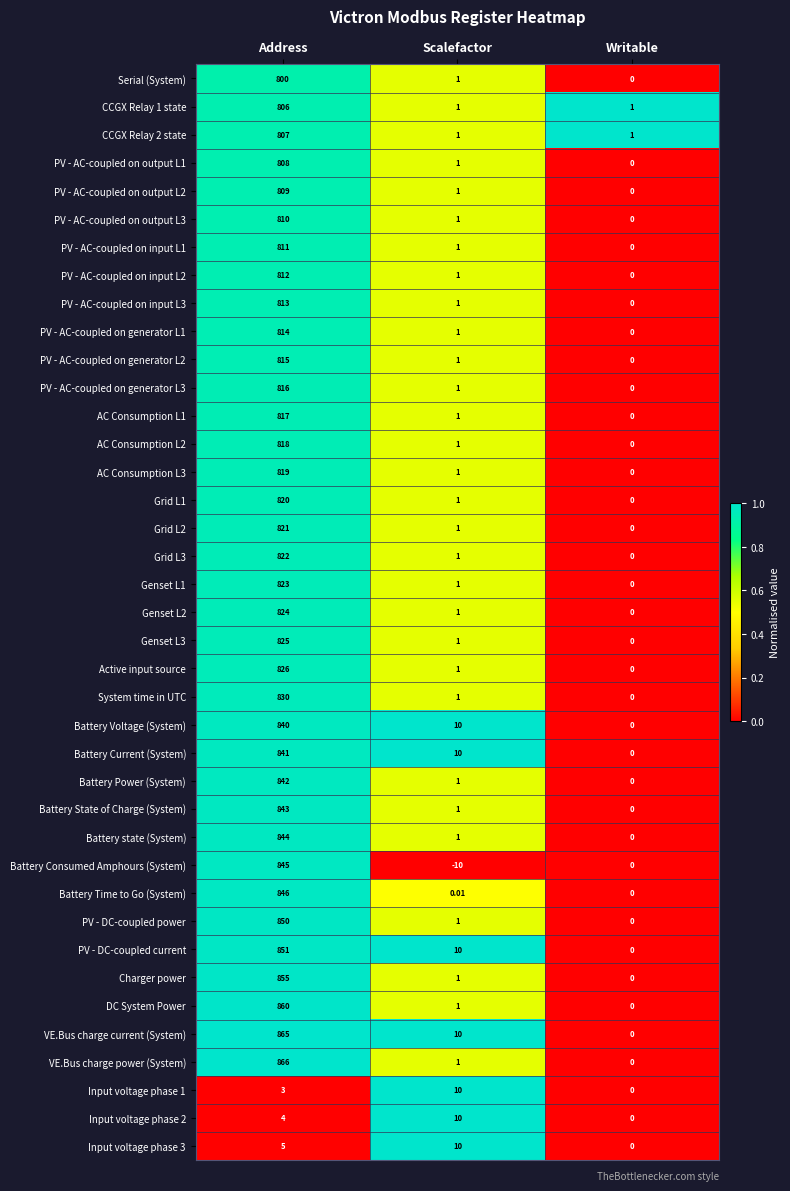

At which category is the sum across all series the highest?

Address